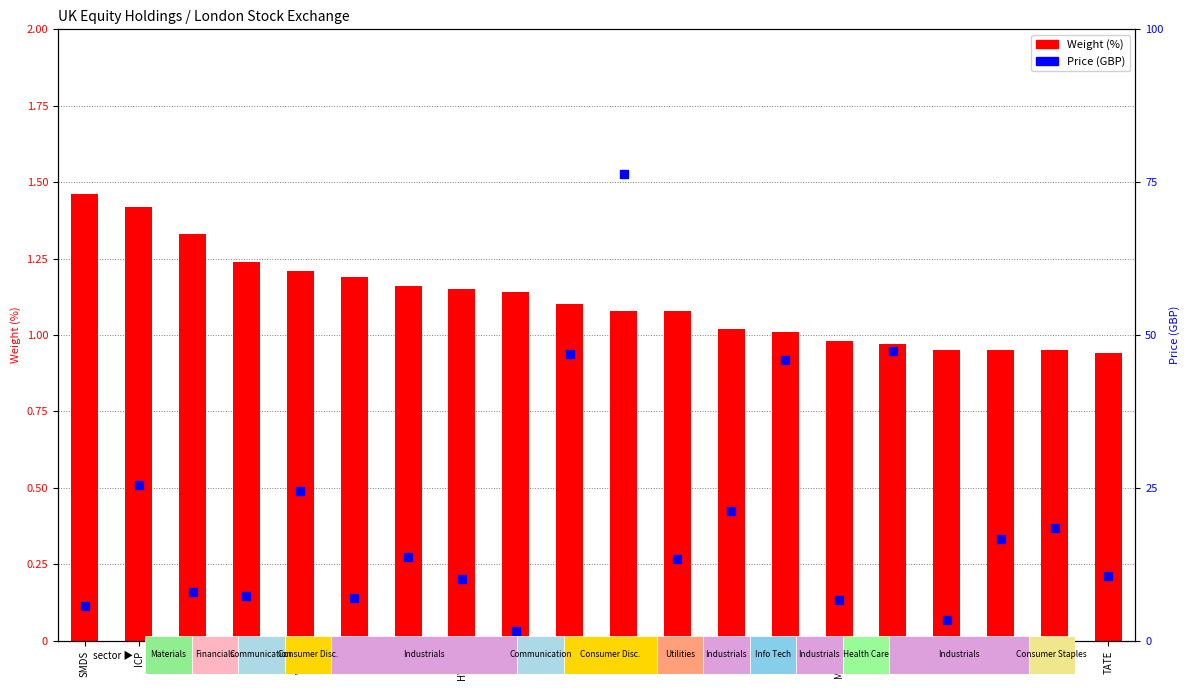

Which series reaches the minimum Y coordinate?

Weight (%)